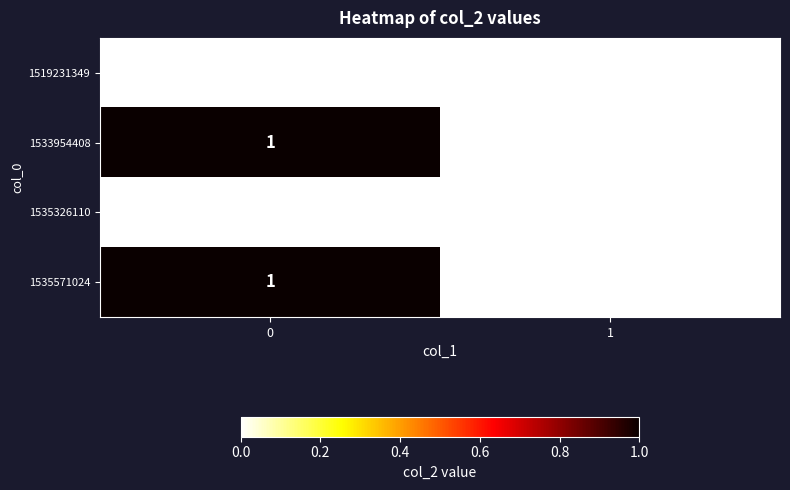

Rank the categories by 1533954408 value from highest to lowest.

0, 1